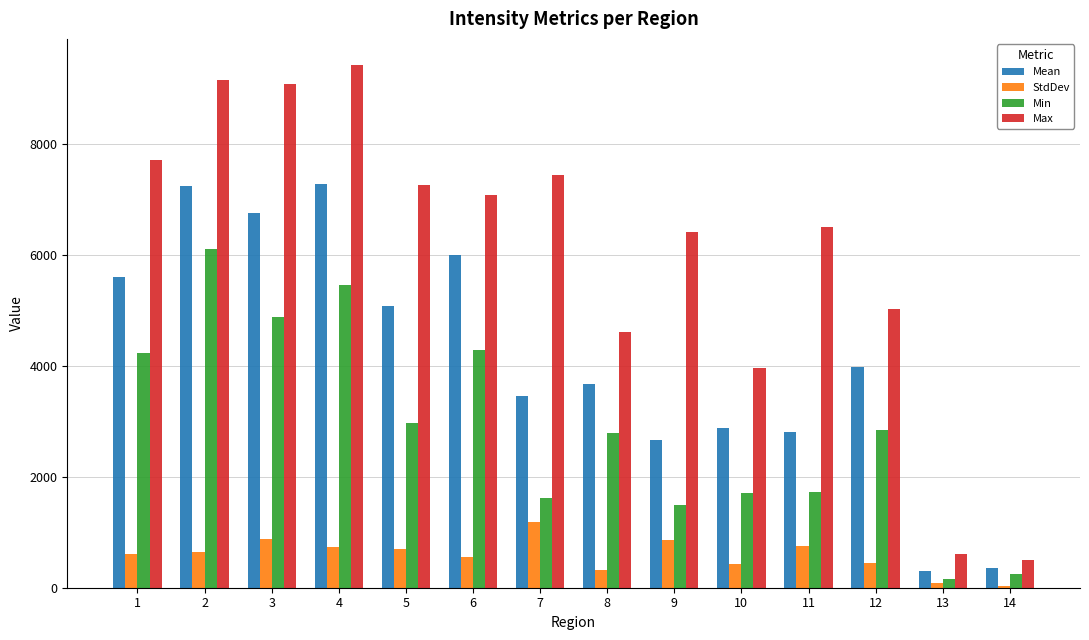

What is the maximum value for Max?

9418.0